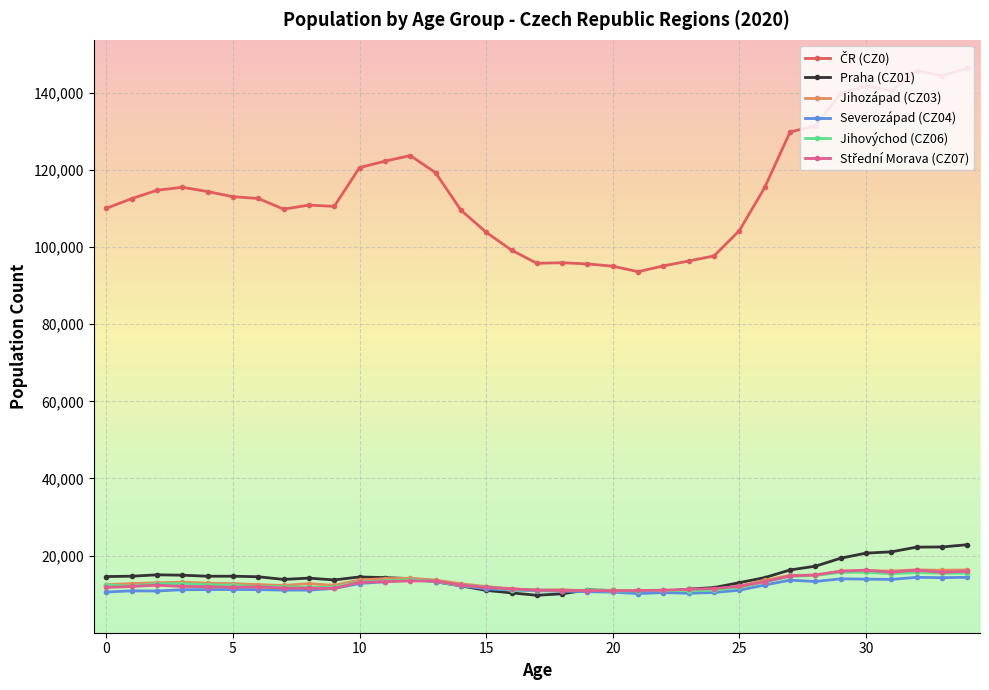

What is the maximum value shown in the chart?

146422